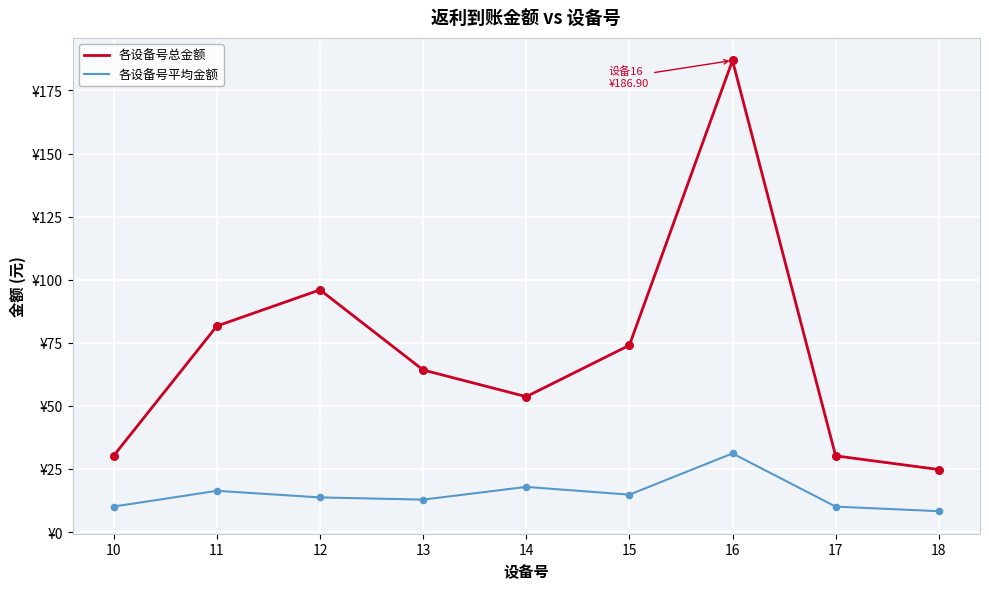

Is the value of 各设备号总金额 at 17 greater than the value of 各设备号平均金额 at 16?

No